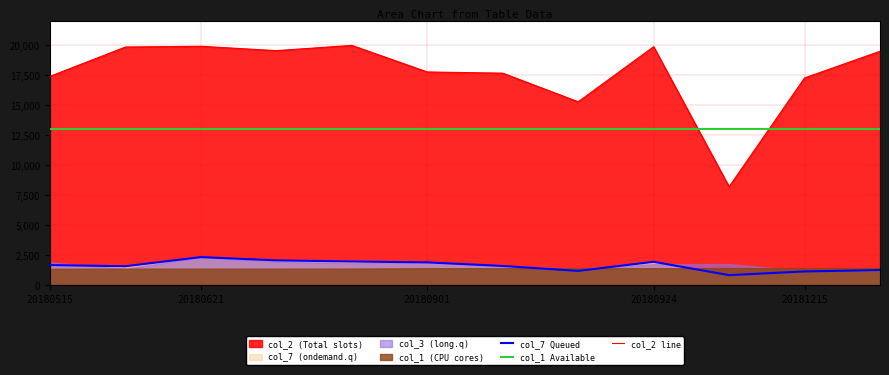

True or false: col_7 Queued and col_1 Available intersect in this chart.

False